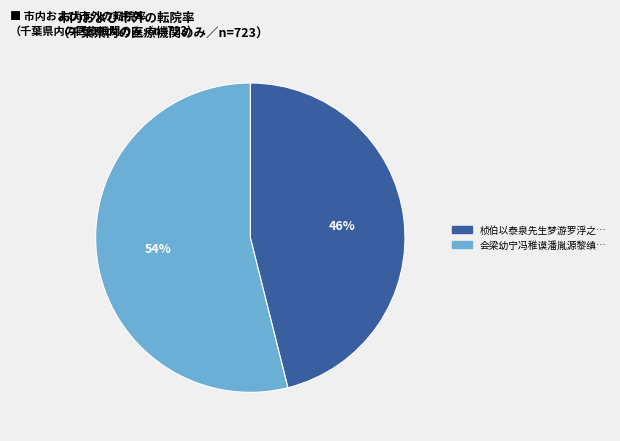

Is there a majority slice in this chart?

Yes